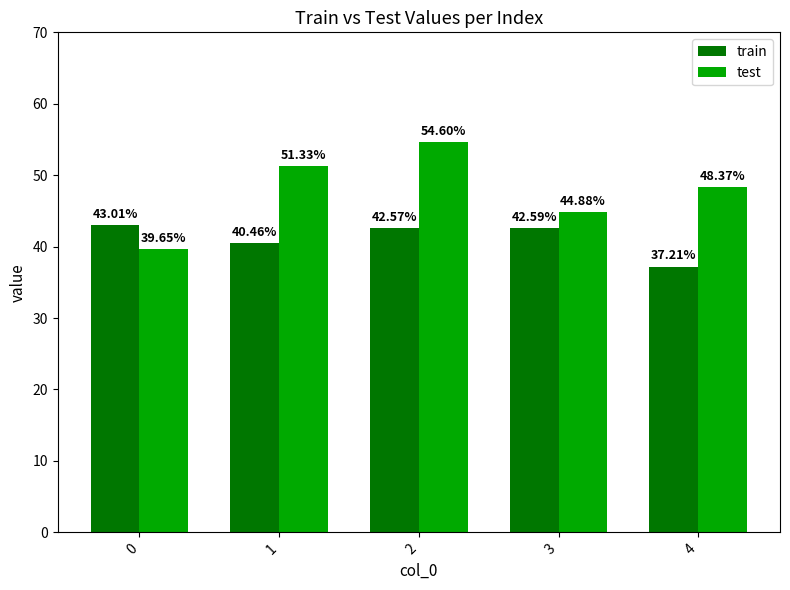

True or false: train has a value of 43.0 at 0.

True